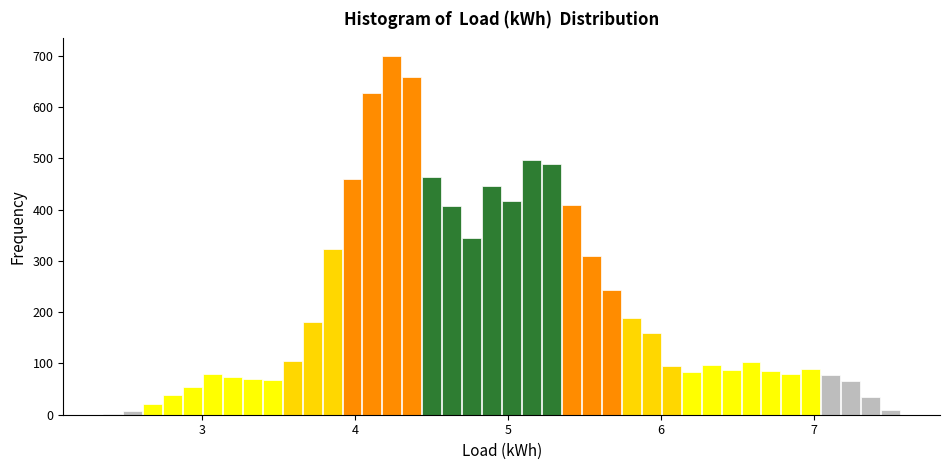

Read against the x-axis, roughly where is the centre of the tallest bar?

4.2